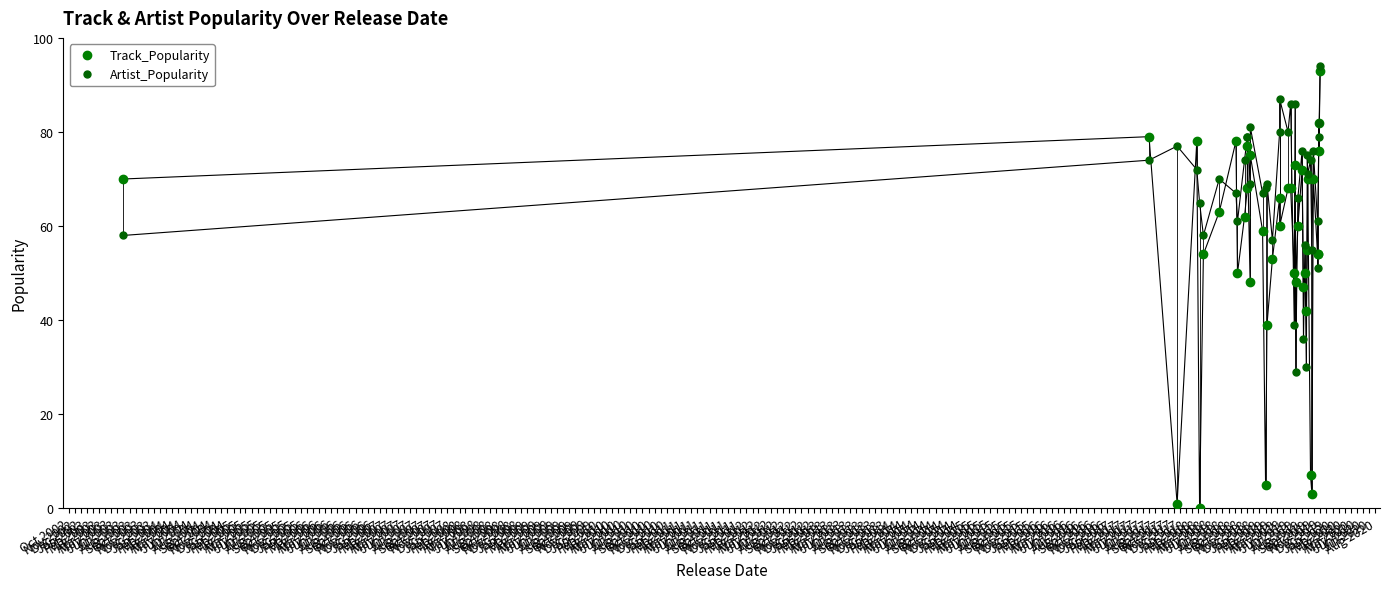

Reading right to left, what are all the values shown in this chart?

Track_Popularity: 93	76	82	54	54	70	3	7	70	55	42	50	47	72	60	48	73	50	68	68	60	66	53	39	5	59	75	48	77	68	62	50	78	63	54	0	78	1	79	70
Artist_Popularity: 94	79	82	51	61	76	55	74	71	75	30	56	36	76	66	29	86	39	86	80	87	80	57	69	68	67	81	69	79	79	74	61	67	70	58	65	72	77	74	58